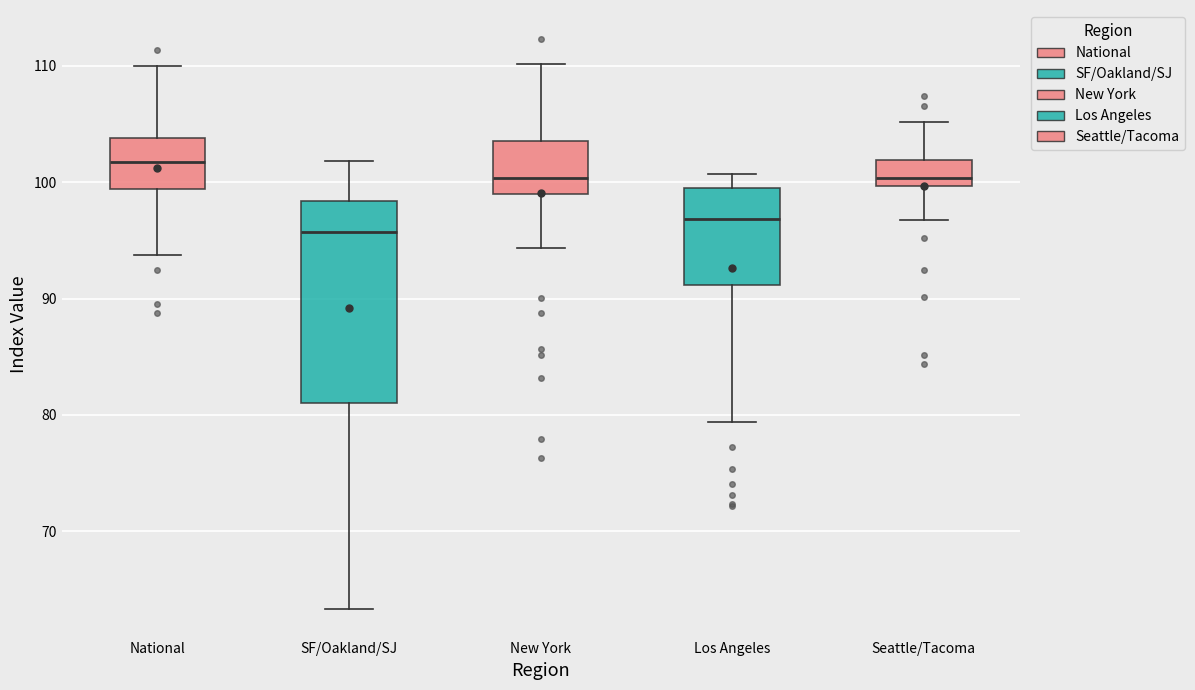

Where does the upper whisker of the box for Seattle/Tacoma end on the y-axis? The values are not printed on the chart, so give them approximately, as read against the axis.

105